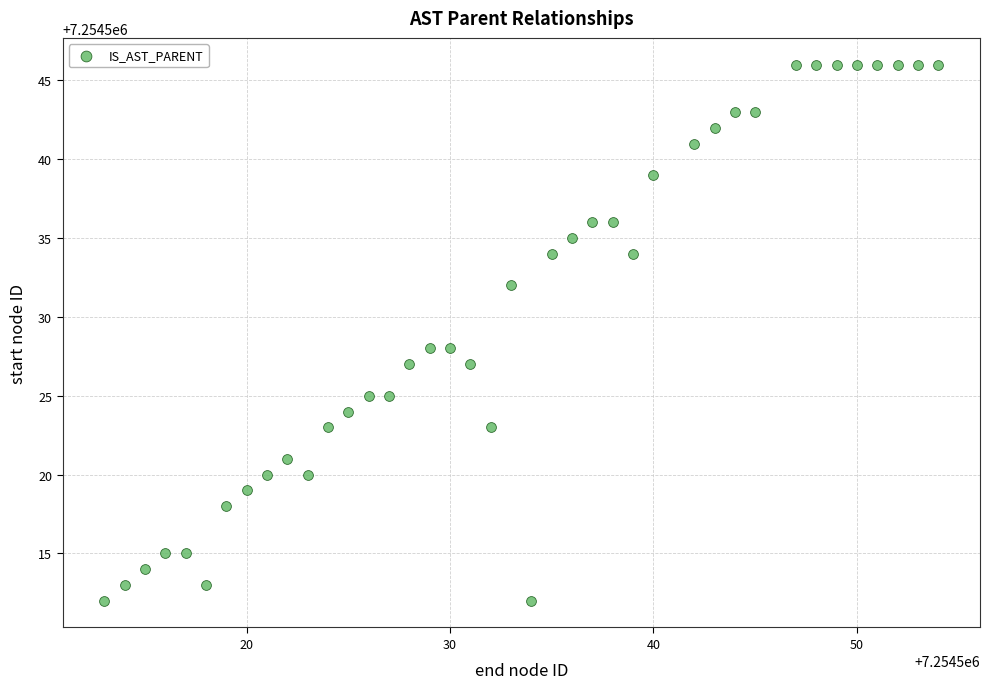

What is the range of X values (max minus min)?

41